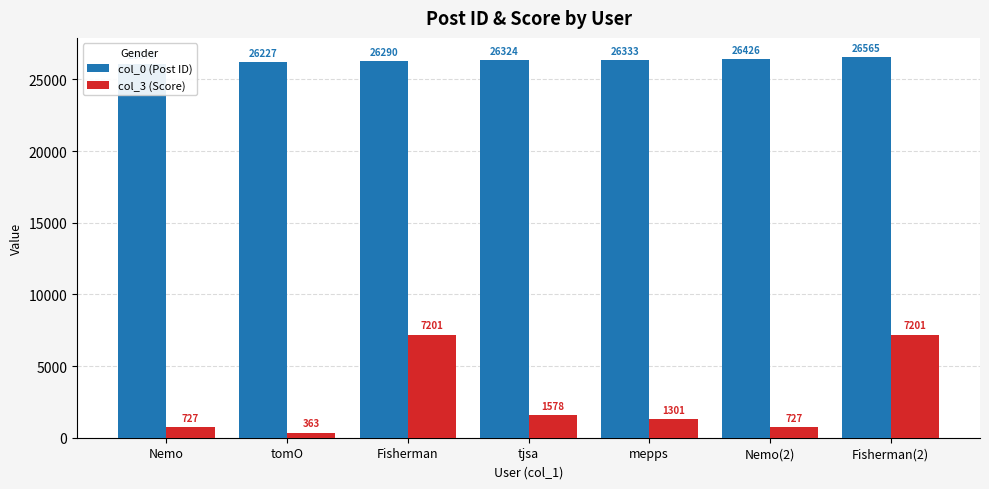

Is the value of col_0 (Post ID) at Fisherman(2) greater than the value of col_3 (Score) at Fisherman?

Yes